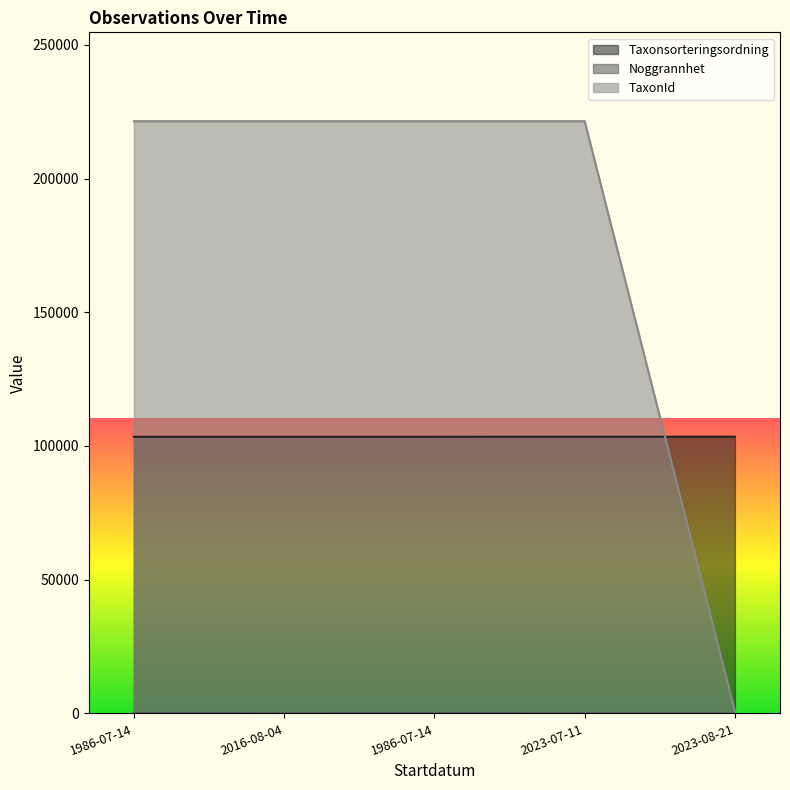

Reading left to right, what are all the values shown in this chart?

Taxonsorteringsordning: 103427	103427	103427	103450	103451
Noggrannhet: 25	10	25	5	10
TaxonId: 221447	221447	221447	221447	698